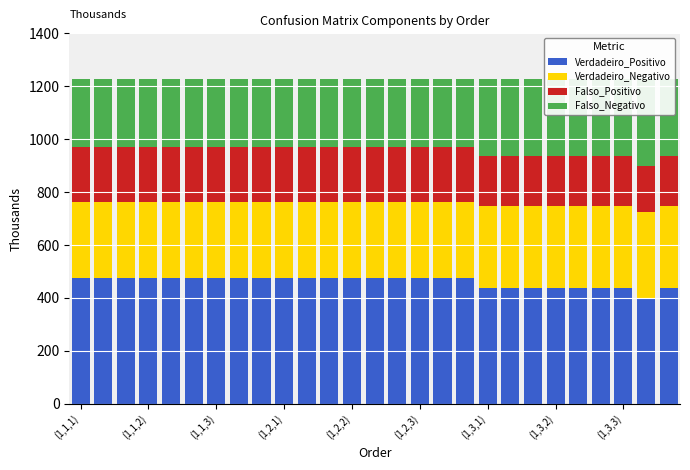

Is it true that Falso_Positivo equals 209.6 at (1,1,1)?

True